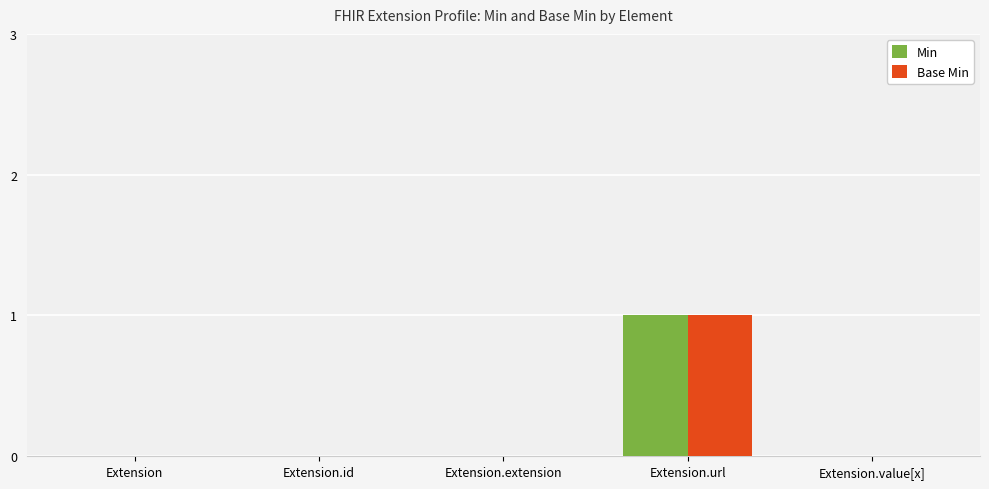

What is the sum of all Min values?

1